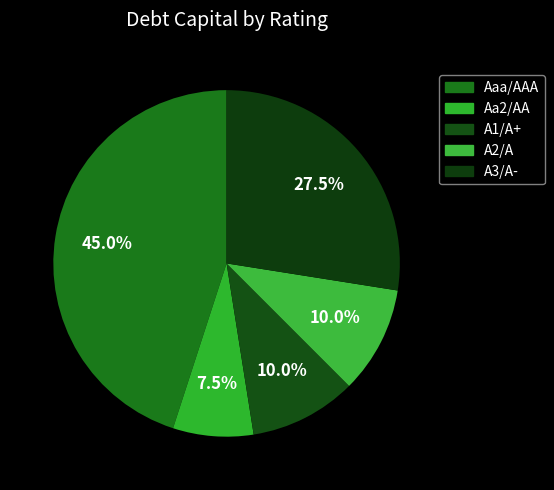

To the nearest percent, what portion does Aaa/AAA represent?

45%